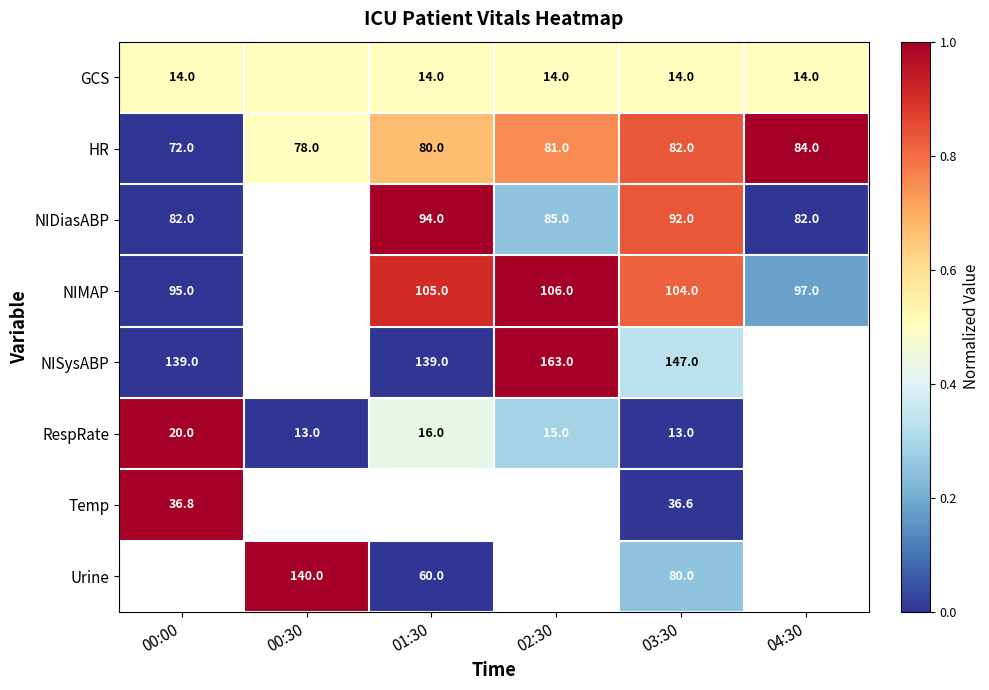

What is the approximate value of HR at 04:30?

84.0